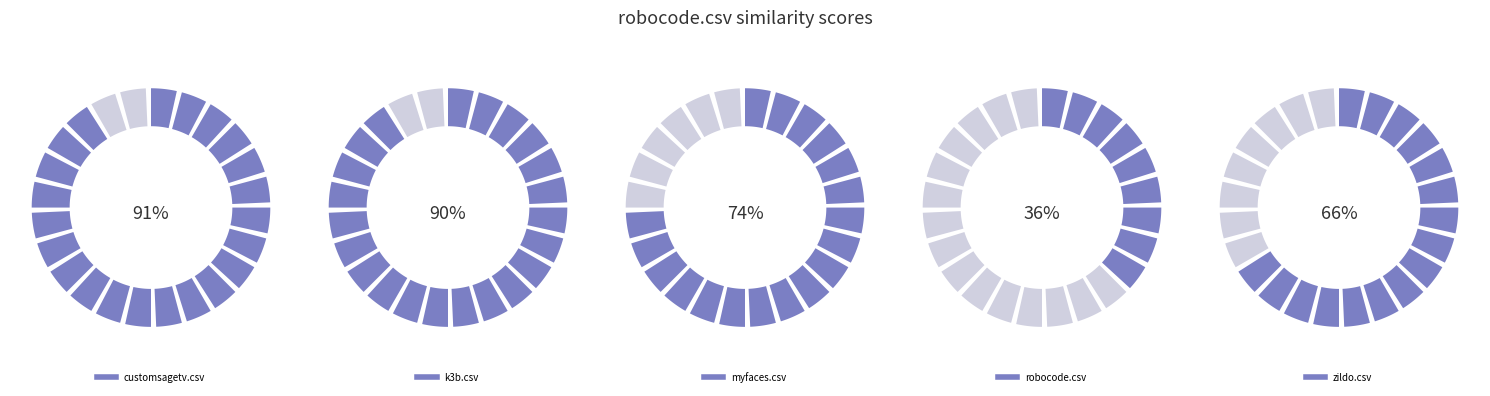

Does robocode.csv account for over 50% of the chart?

No